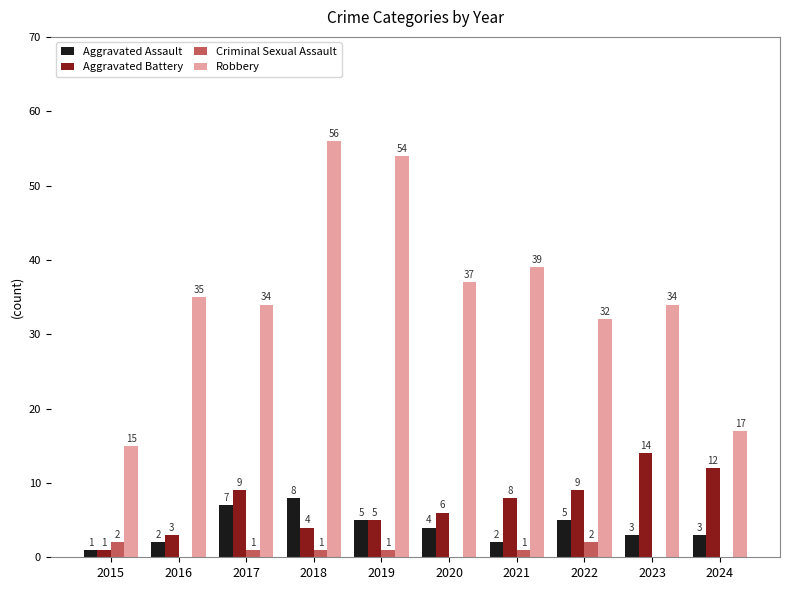

What are all the series names shown in the legend?

Aggravated Assault, Aggravated Battery, Criminal Sexual Assault, Robbery